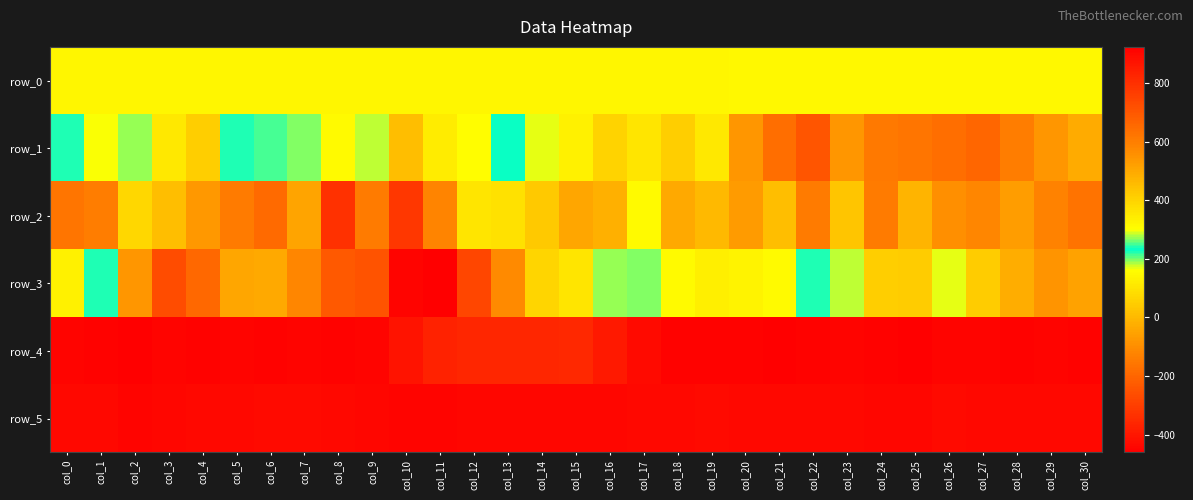

Which series has the widest spread of values?

row_3